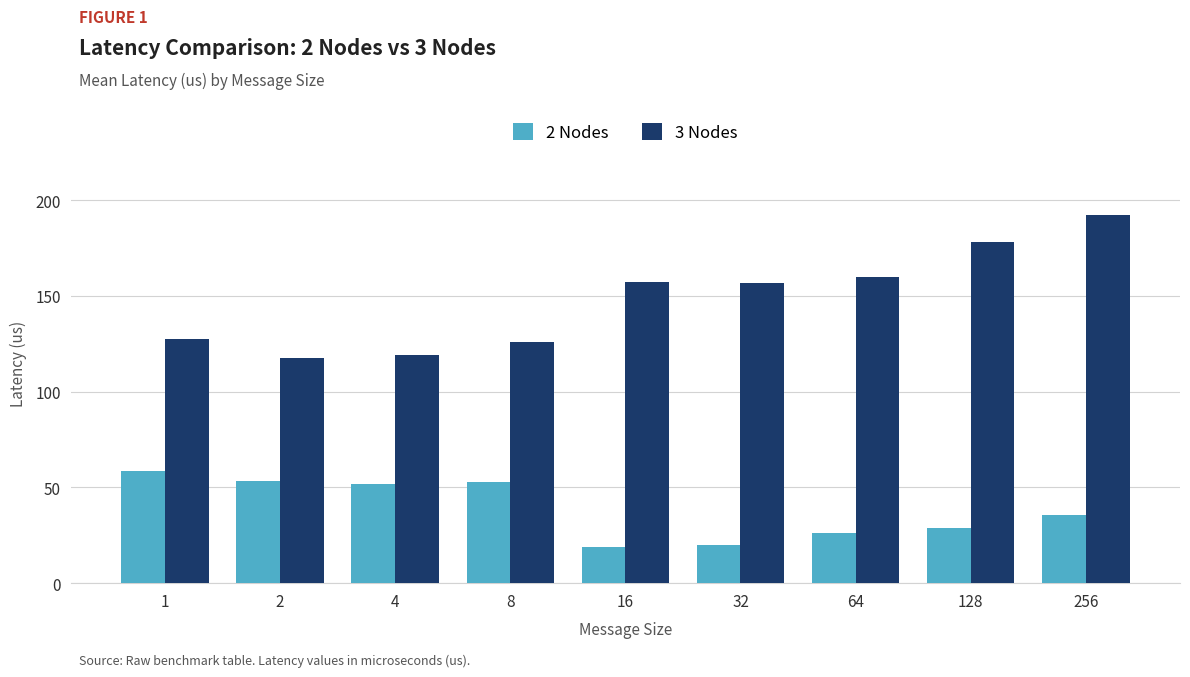

What is the highest value of the 3 Nodes series?

192.4